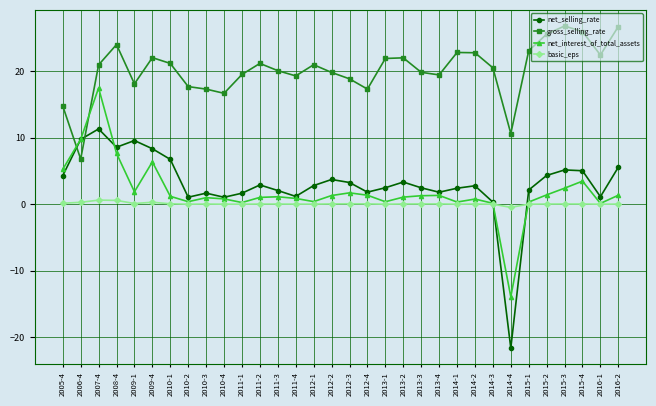

At which category does net_selling_rate reach its first local peak?

2007-4